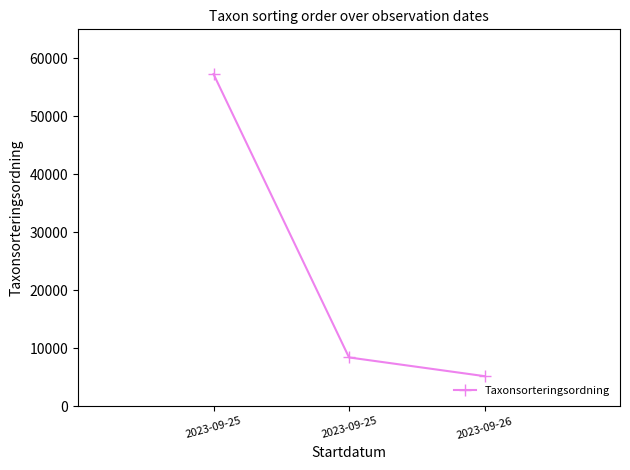

Which has a higher value, 2023-09-25 or 2023-09-25?

2023-09-25